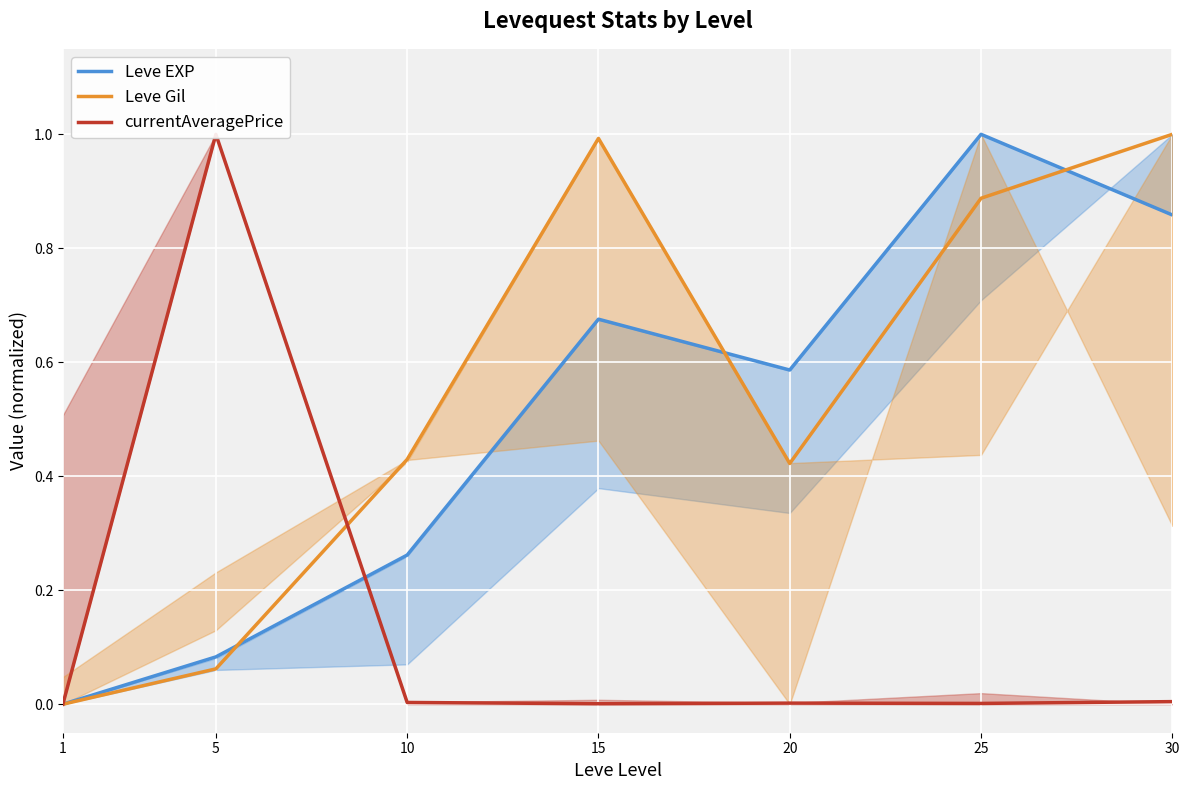

What is the total value across all series at 25?

1.9